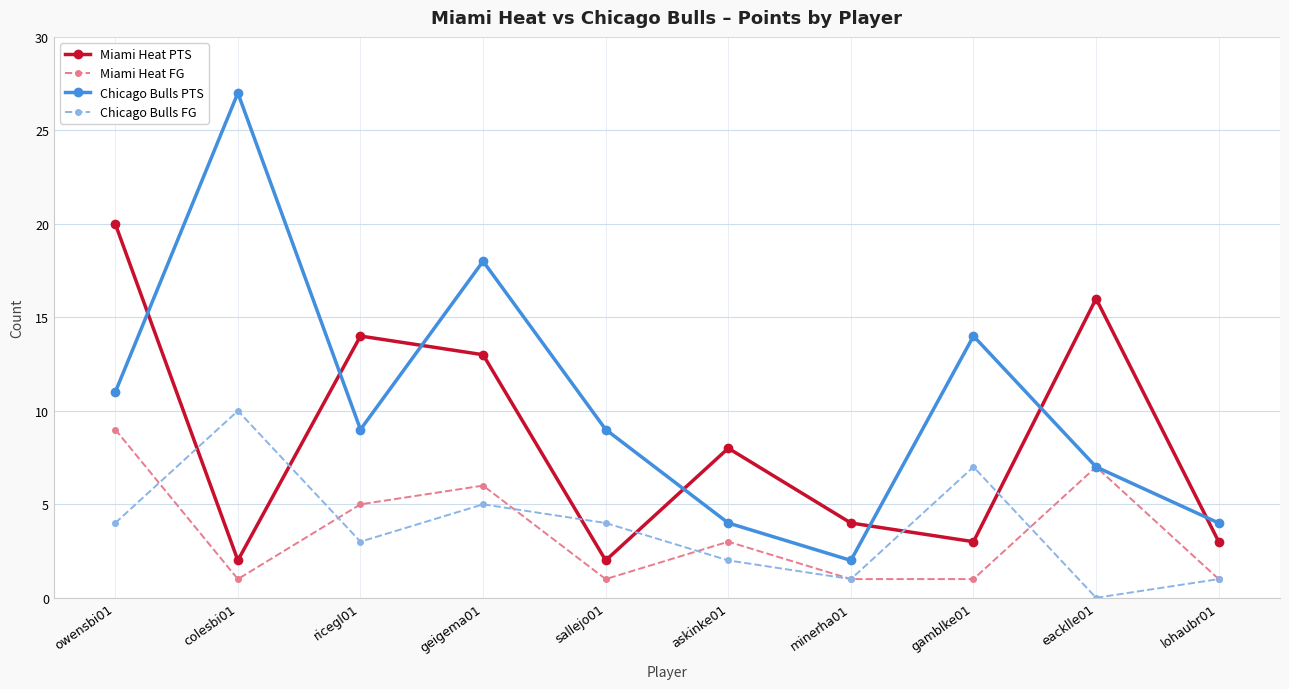

What is the value of the Chicago Bulls PTS point at the 9th from the left?

7